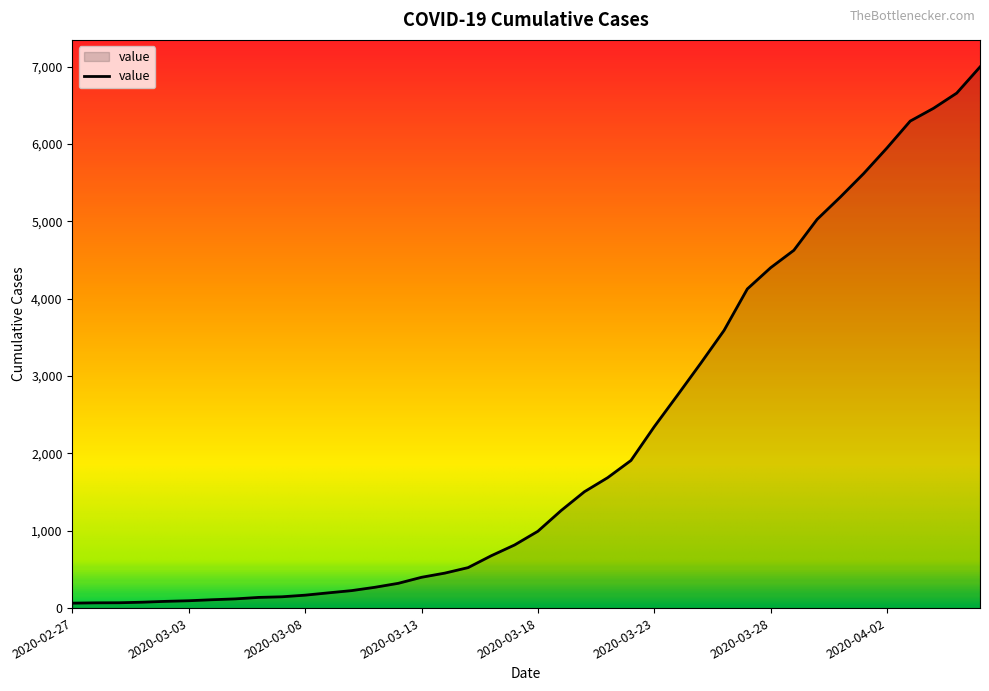

What is the smallest value displayed?

64